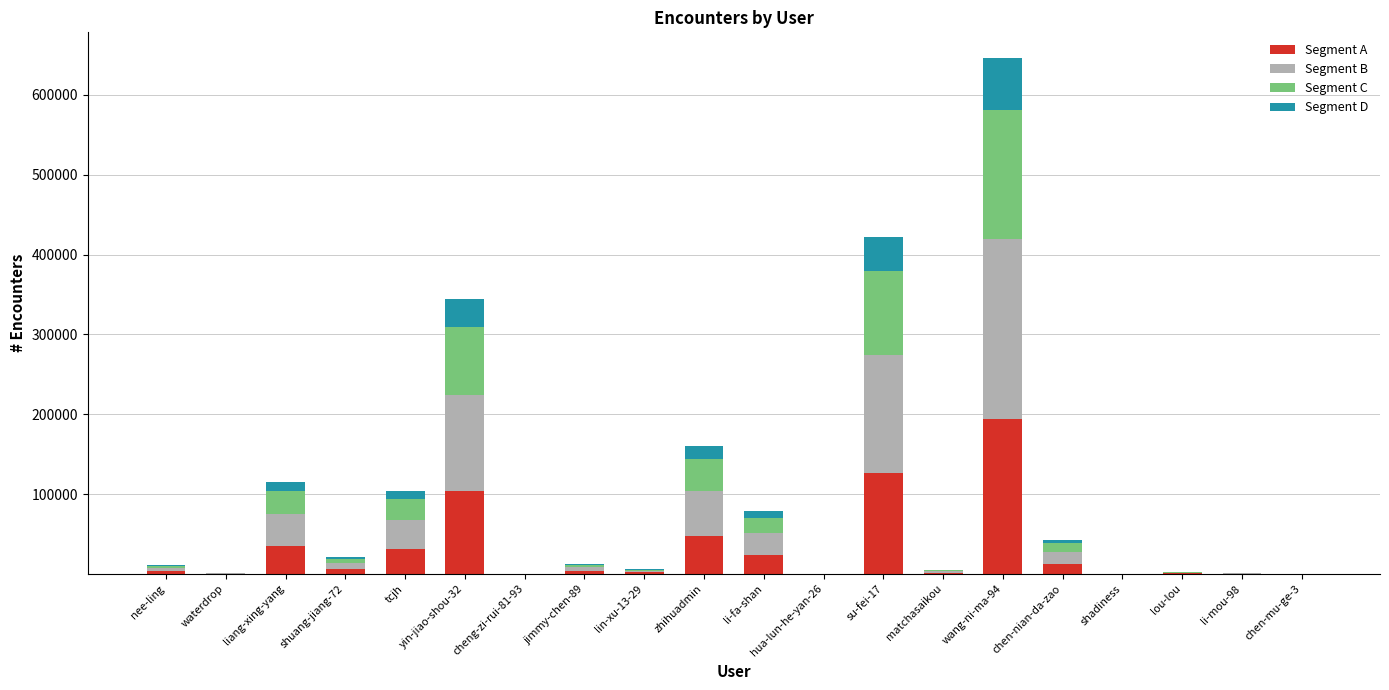

What is the difference between the Segment A values at matchasaikou and jimmy-chen-89?

2323.8